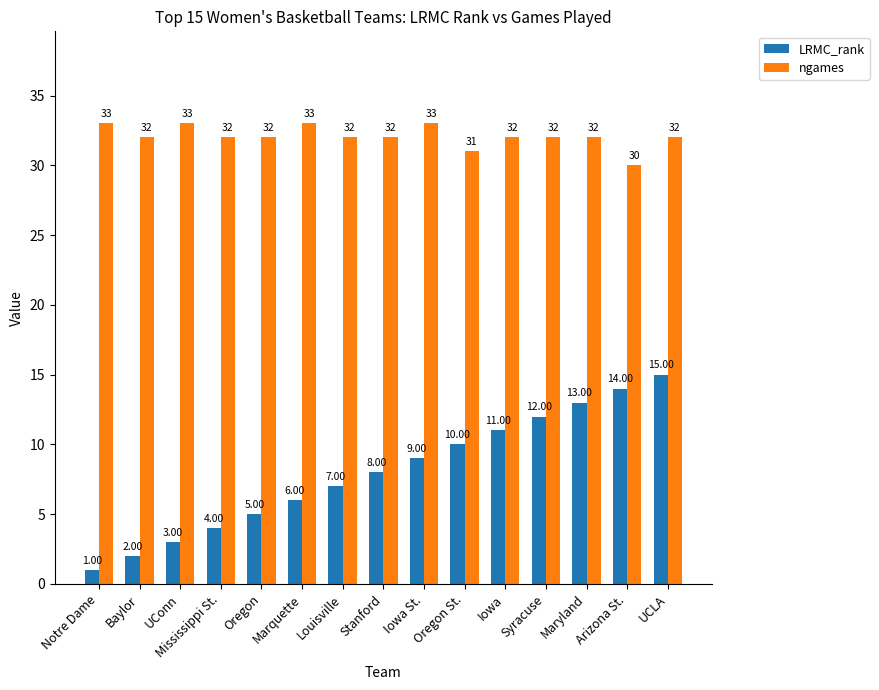

At which label does ngames first exceed 32?

Notre Dame